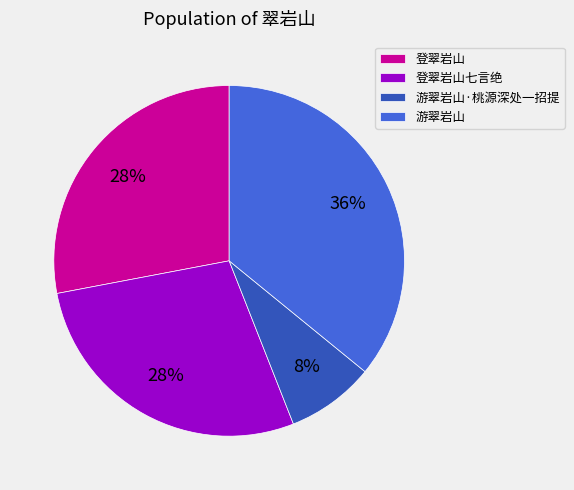

Which category has the biggest portion of the pie?

游翠岩山